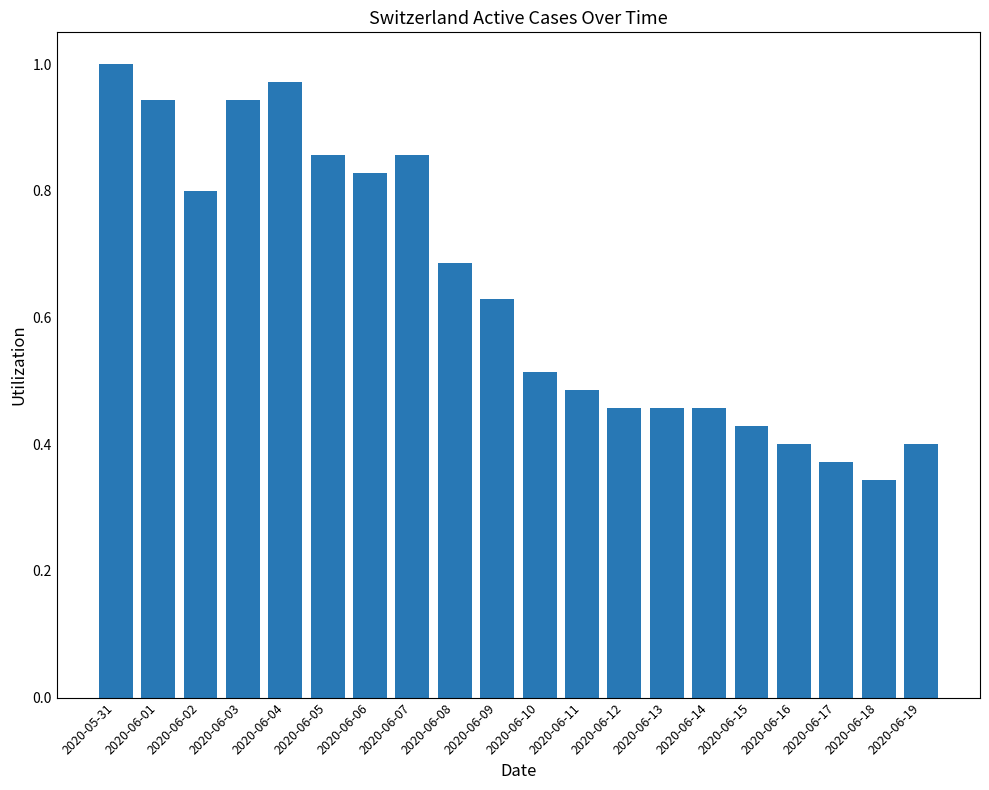

How many data points does each series have?

20